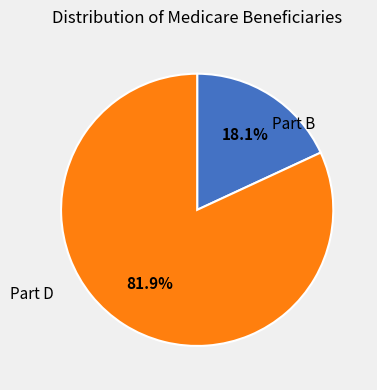

Is there any slice that represents more than half of the pie?

Yes